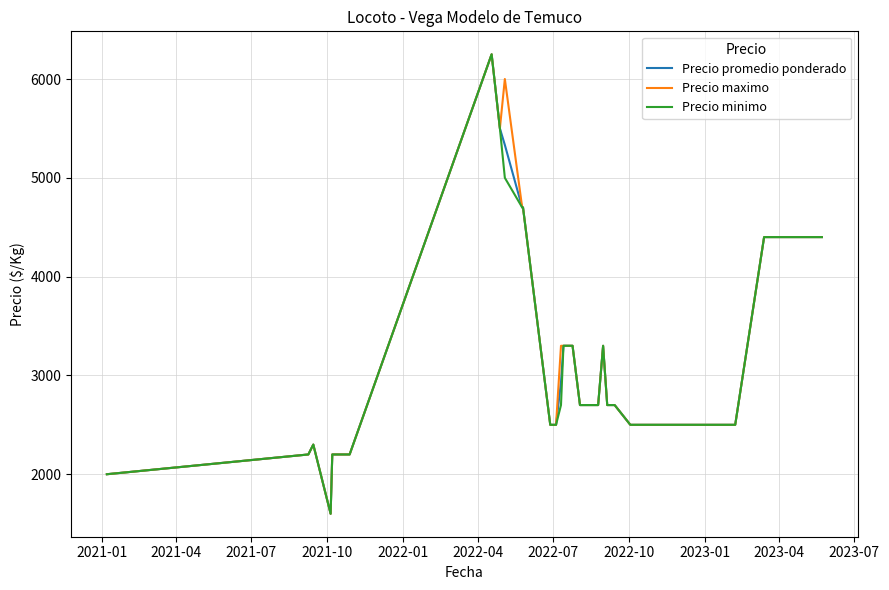

What is the lowest value of the Precio promedio ponderado series?

1600